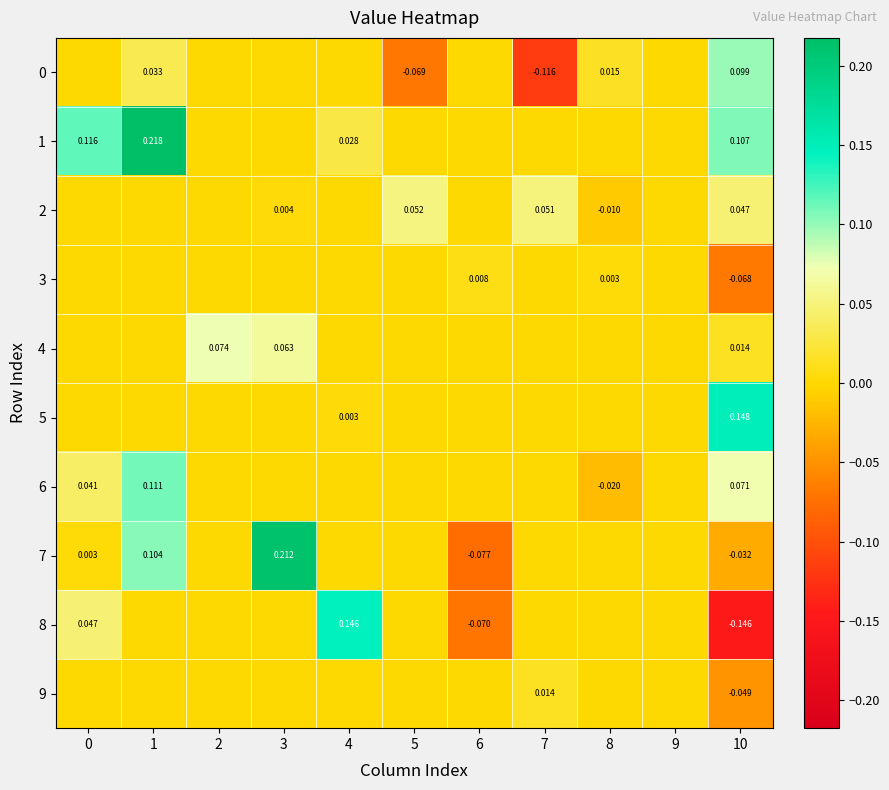

List the series in order of their peak value, highest first.

1, 7, 5, 8, 6, 0, 4, 2, 9, 3